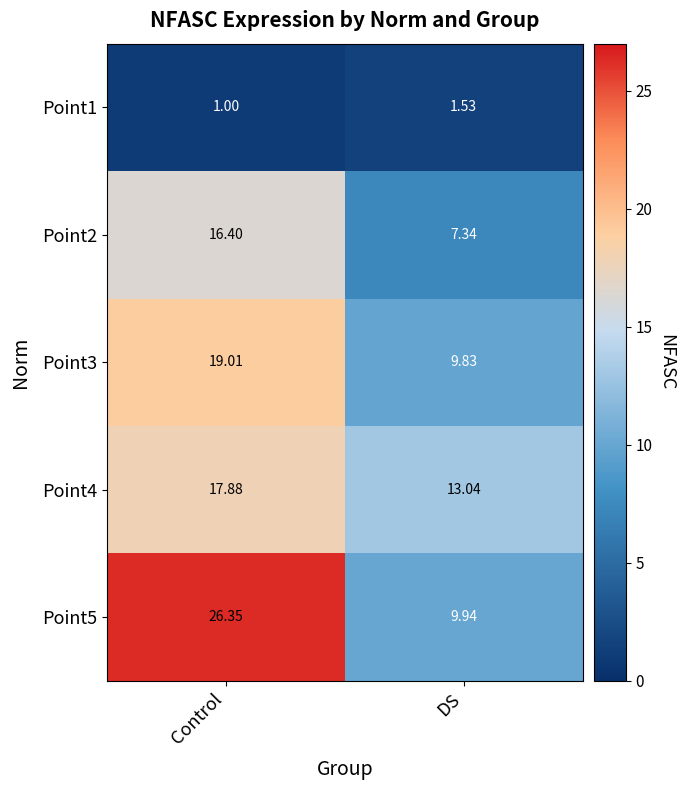

What is the greatest value displayed?

26.4